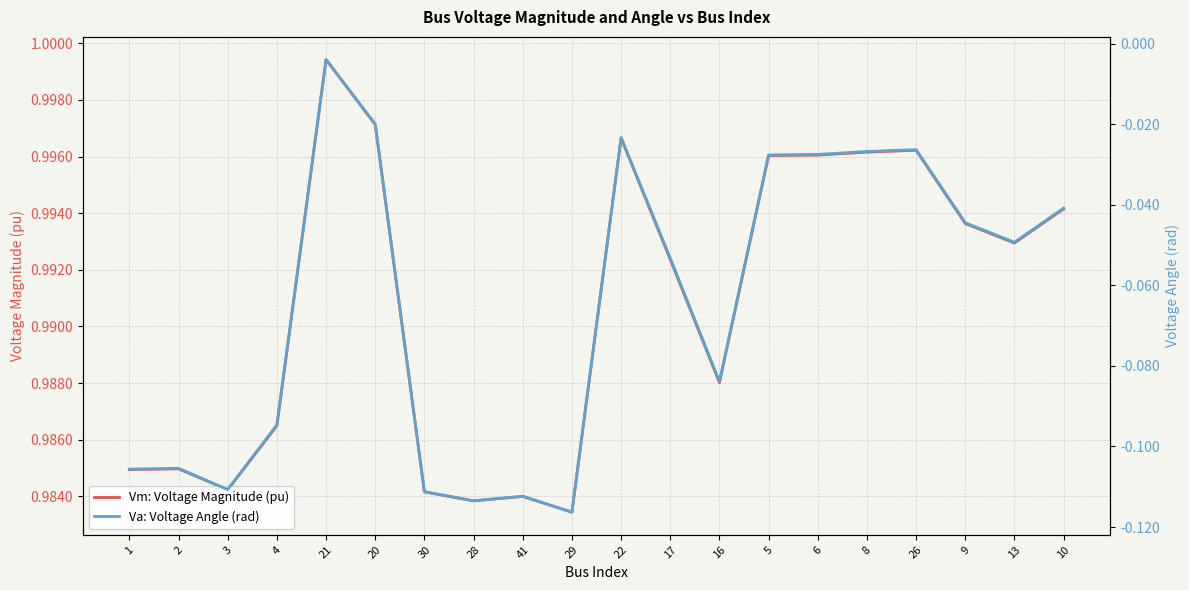

At which category is the sum across all series the highest?

21